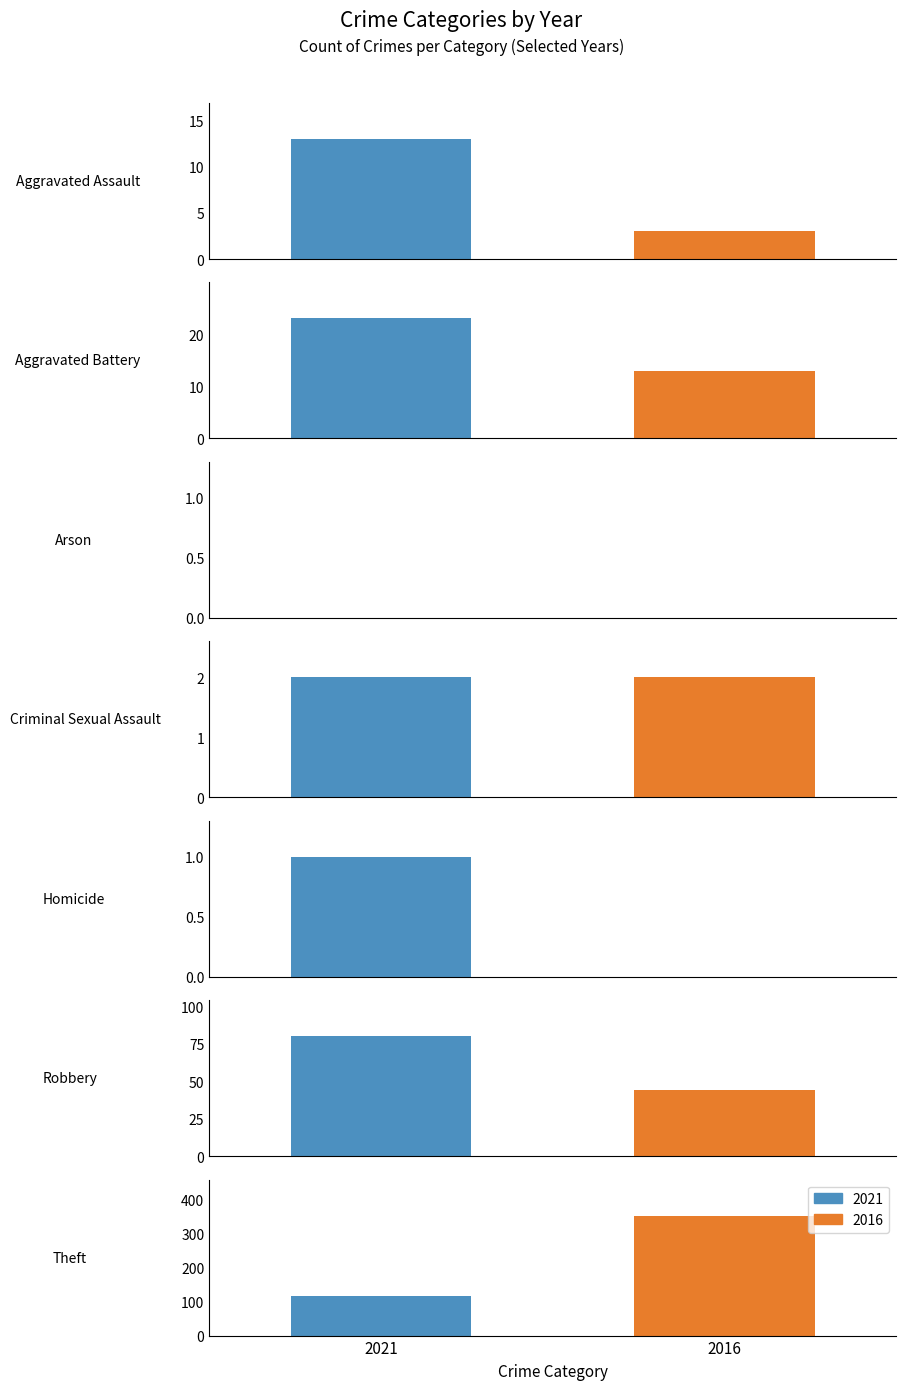

Which series has the largest range (max minus min)?

2016